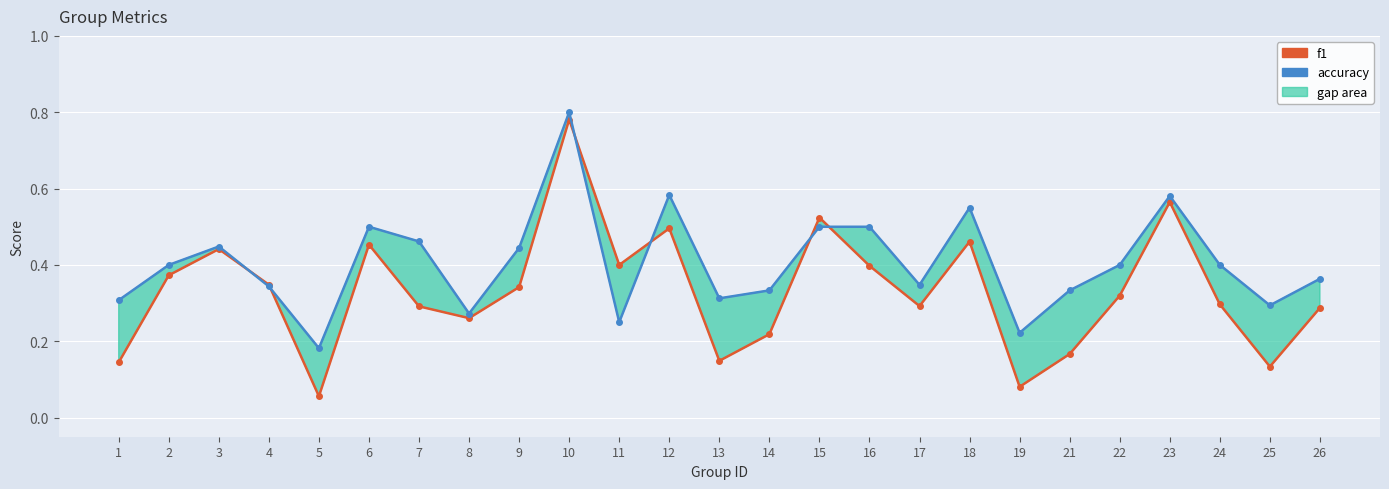

At how many categories does at least one series exceed 0?

25